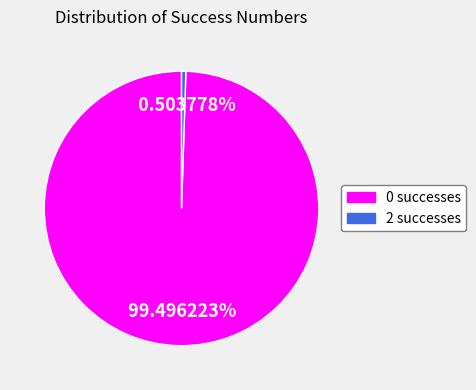

Which has a higher value, 2 successes or 0 successes?

0 successes